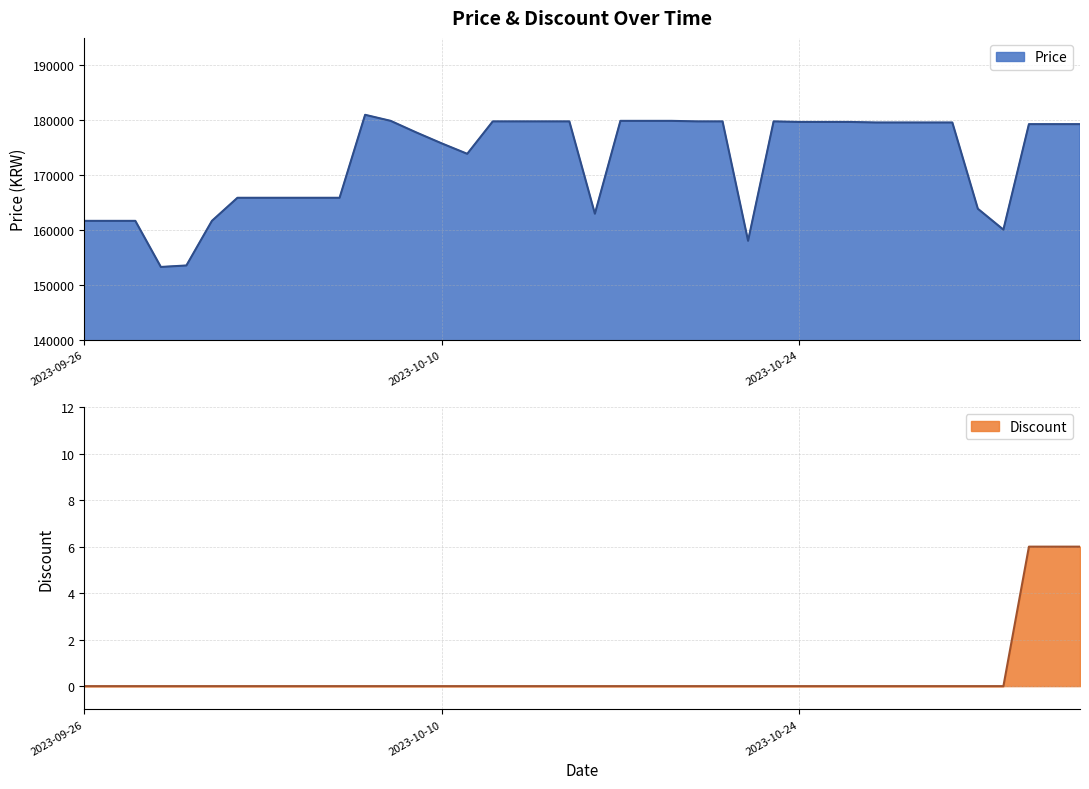

Which series has the widest spread of values?

Price